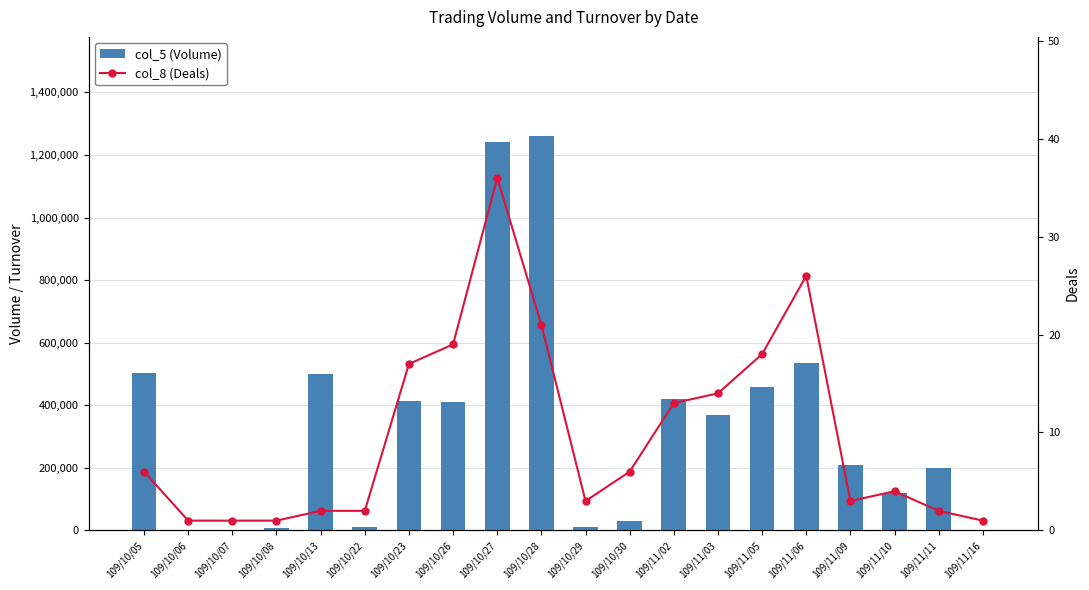

What is the difference between the maximum and second lowest values in the col_8 (Deals) series?

35